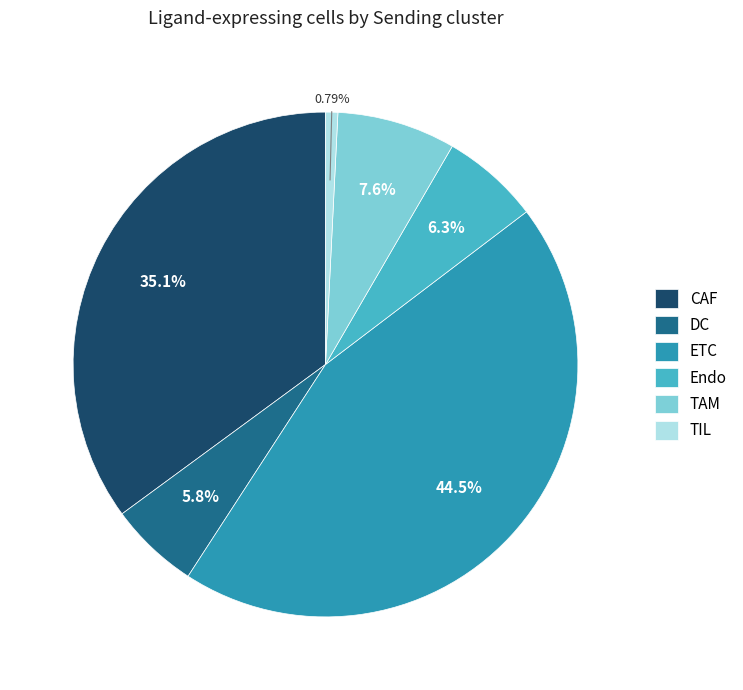

What portion of the pie excludes TAM?

92.4%